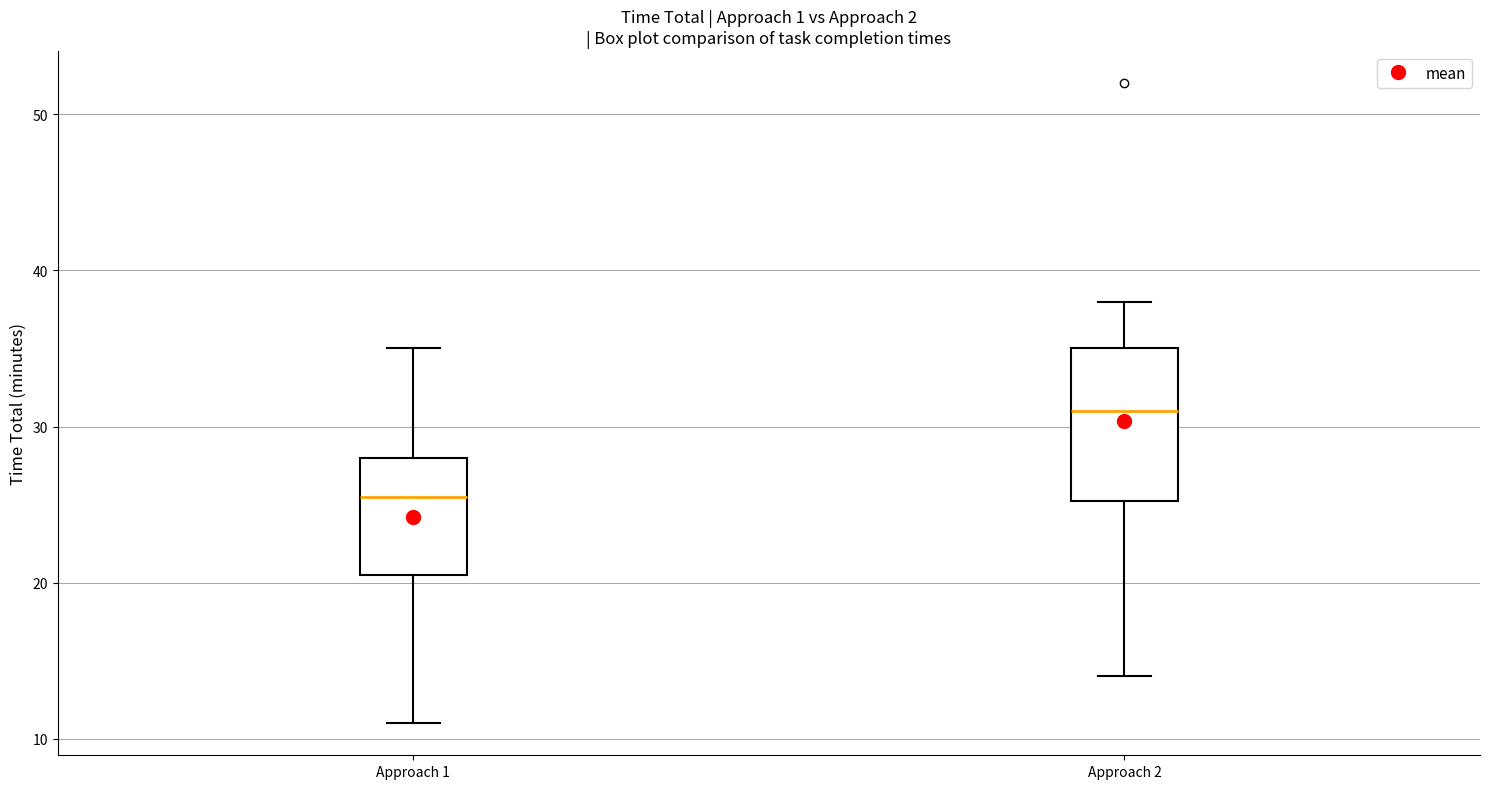

Comparing the boxes themselves (not the whiskers), which one is the tallest?

Approach 2